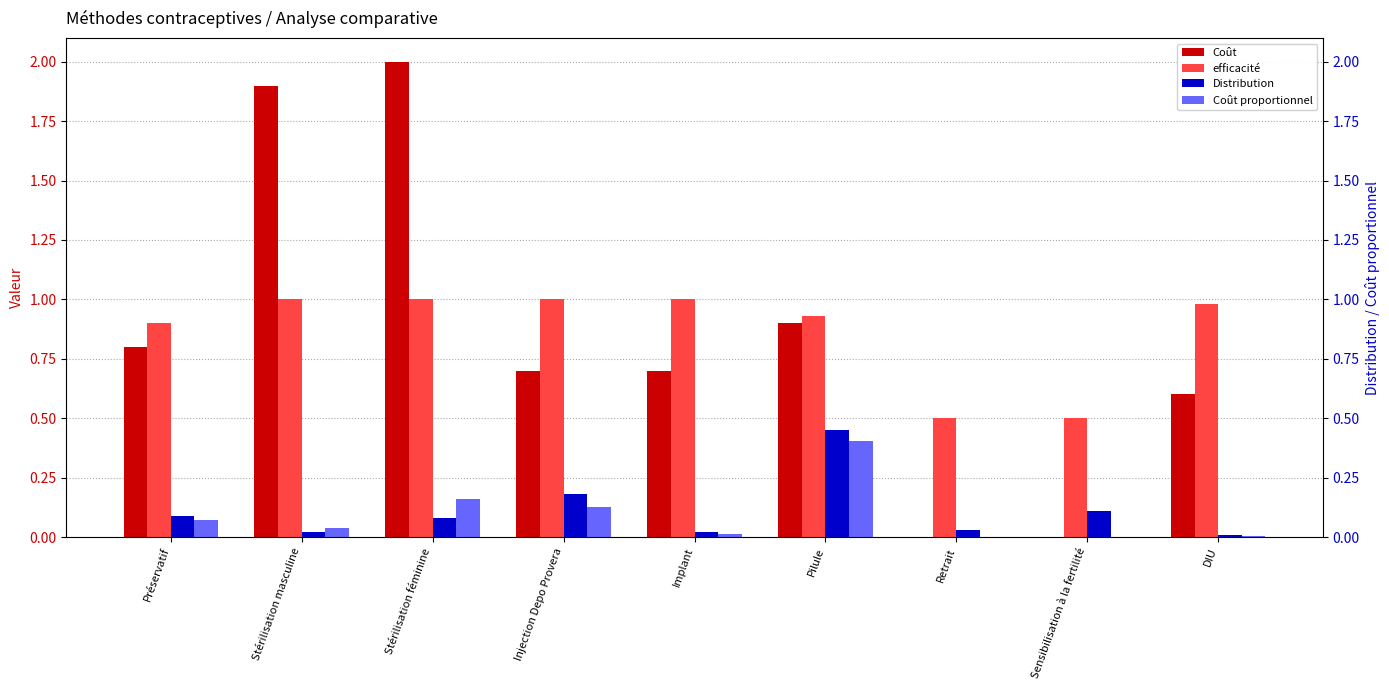

Count the number of categories in the chart.

9